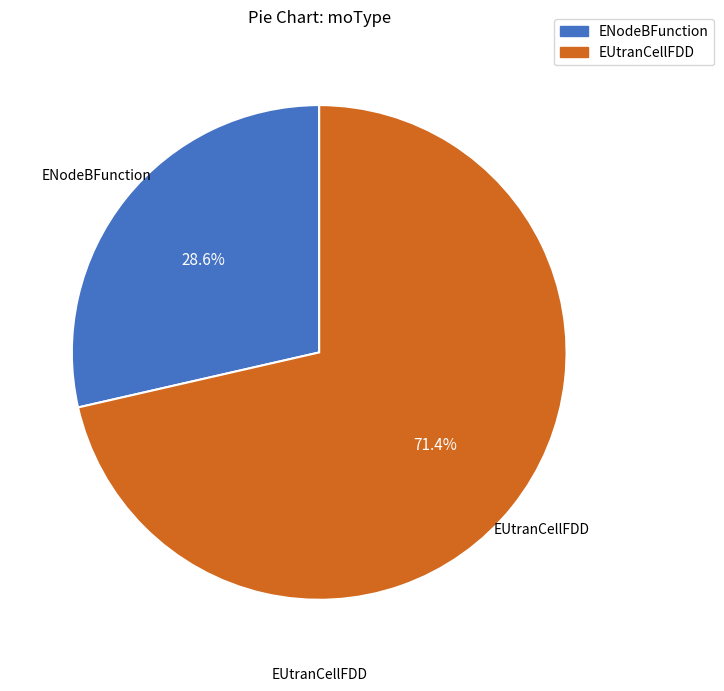

To the nearest percent, what is the combined percentage of ENodeBFunction and EUtranCellFDD?

100%